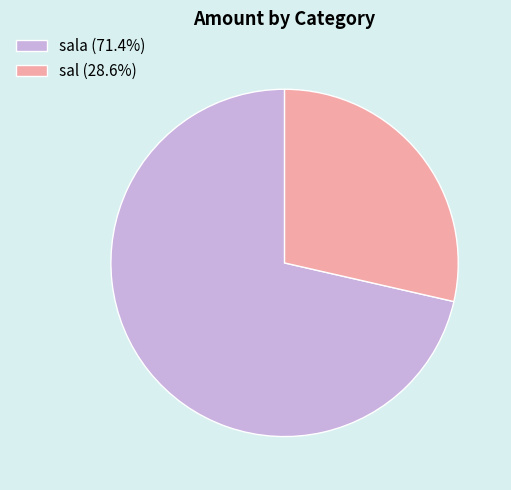

Is sala (71.4%) the majority of the pie?

Yes